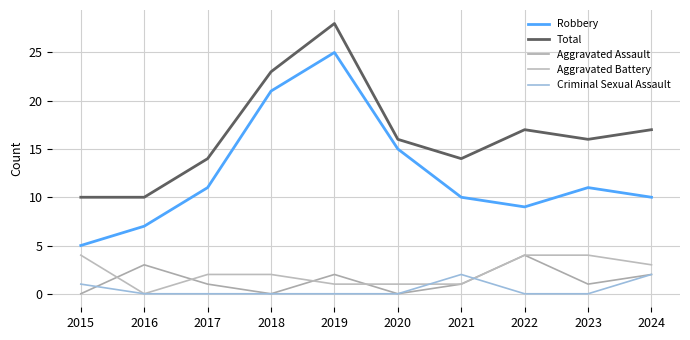

Between which two adjacent categories do Aggravated Battery and Aggravated Assault first intersect?

2015 and 2016